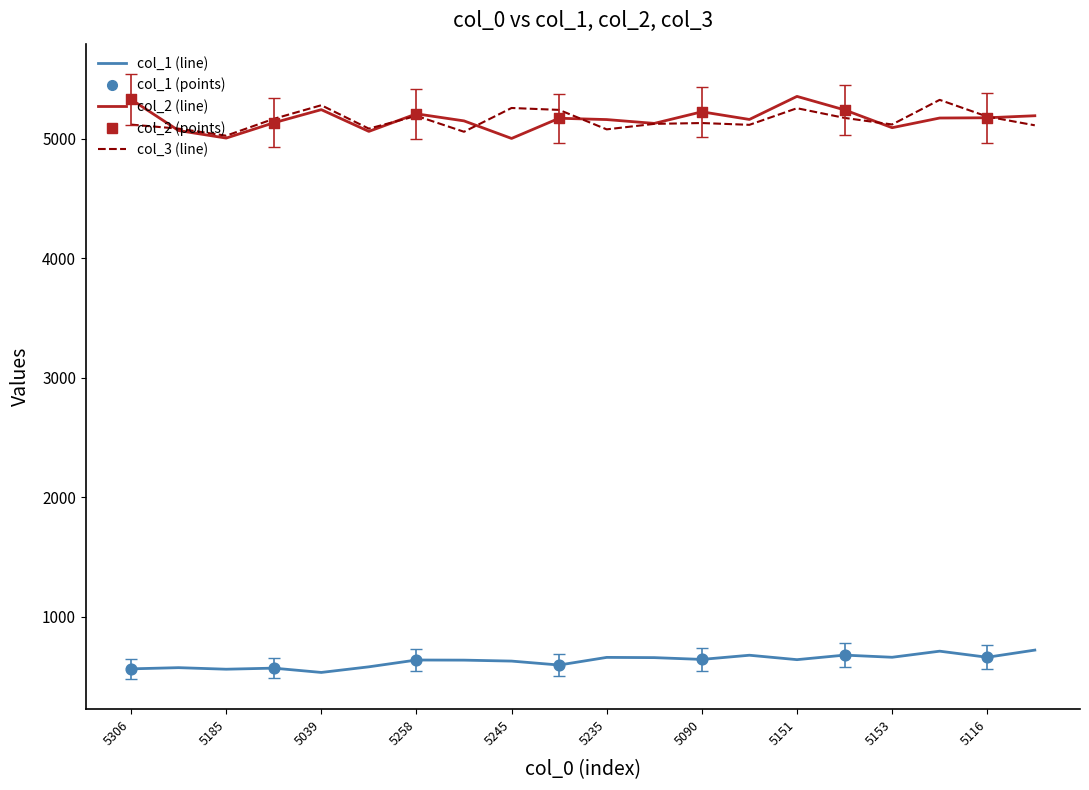

What is the minimum value shown in the chart?

532